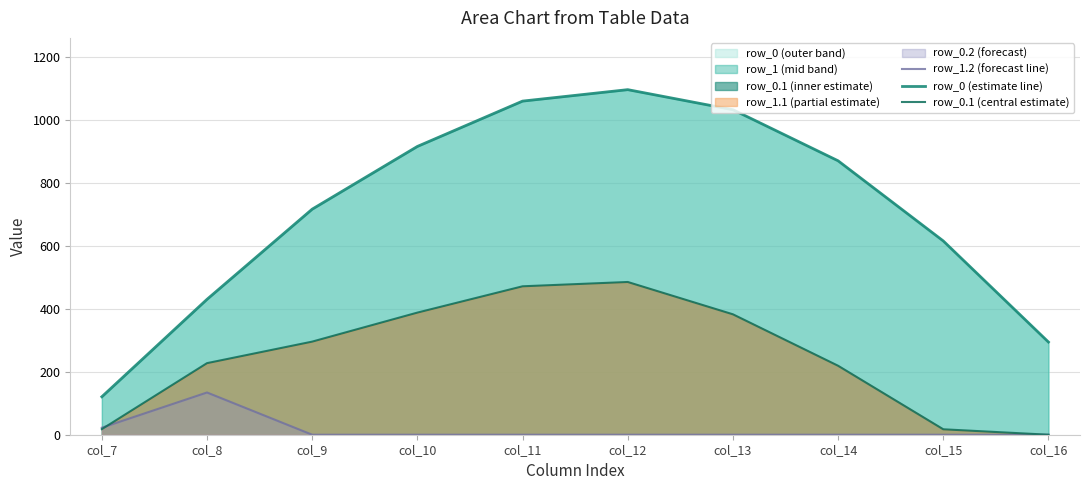

What is the value of the row_0.1 (central estimate) point at the 3rd from the left?

295.9